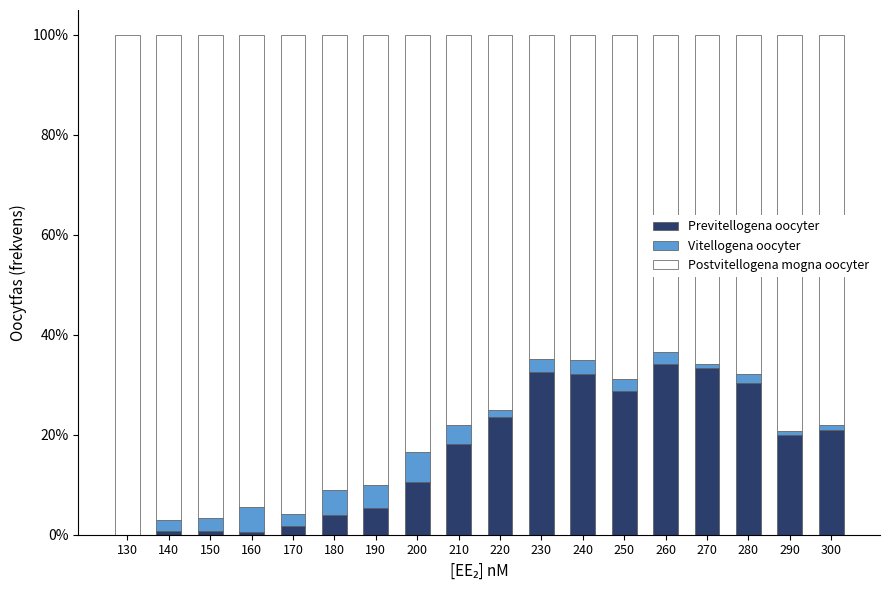

What is the difference between the Postvitellogena mogna oocyter values at 200 and 280?

0.2